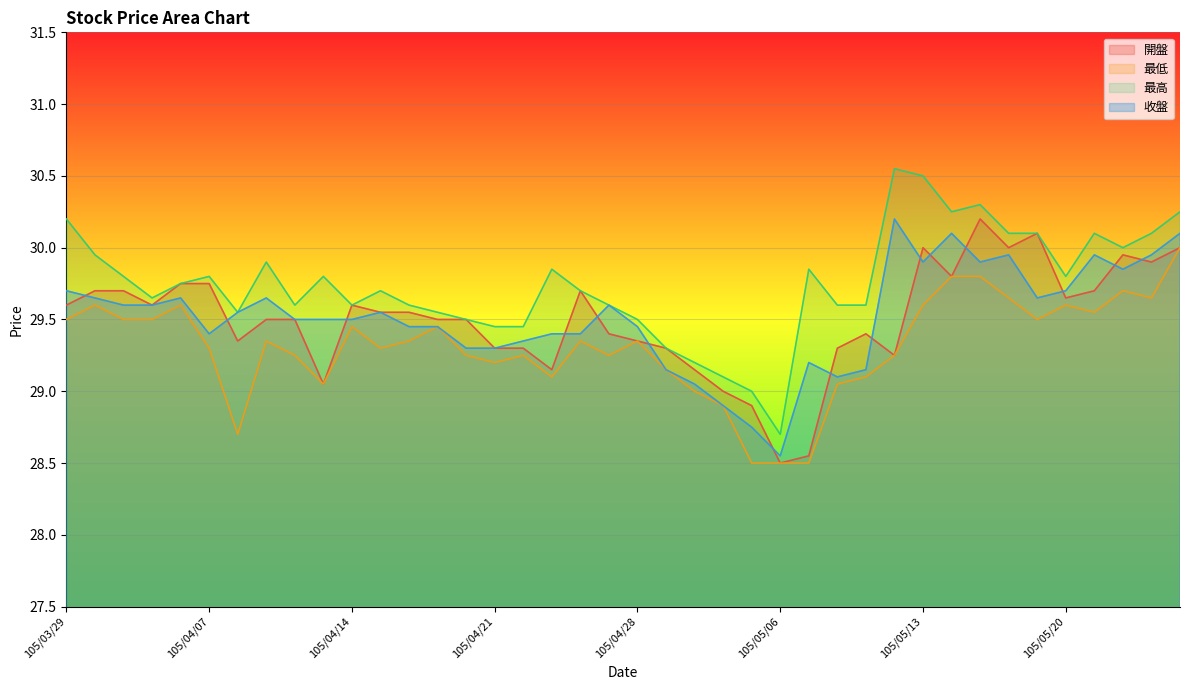

Reading left to right, transcribe all the data shown in this chart.

開盤: 29.6	29.7	29.7	29.6	29.8	29.8	29.4	29.5	29.5	29.1	29.6	29.6	29.6	29.5	29.5	29.3	29.3	29.1	29.7	29.4	29.4	29.3	29.1	29.0	28.9	28.5	28.6	29.3	29.4	29.2	30.0	29.8	30.2	30.0	30.1	29.6	29.7	29.9	29.9	30.0
最低: 29.5	29.6	29.5	29.5	29.6	29.3	28.7	29.4	29.2	29.1	29.4	29.3	29.4	29.4	29.2	29.2	29.2	29.1	29.4	29.2	29.4	29.1	29.0	28.9	28.5	28.5	28.5	29.1	29.1	29.2	29.6	29.8	29.8	29.6	29.5	29.6	29.6	29.7	29.6	30.0
最高: 30.2	29.9	29.8	29.6	29.8	29.8	29.6	29.9	29.6	29.8	29.6	29.7	29.6	29.6	29.5	29.4	29.4	29.9	29.7	29.6	29.5	29.3	29.2	29.1	29.0	28.7	29.9	29.6	29.6	30.6	30.5	30.2	30.3	30.1	30.1	29.8	30.1	30.0	30.1	30.2
收盤: 29.7	29.6	29.6	29.6	29.6	29.4	29.6	29.6	29.5	29.5	29.5	29.6	29.4	29.4	29.3	29.3	29.4	29.4	29.4	29.6	29.4	29.1	29.1	28.9	28.8	28.6	29.2	29.1	29.1	30.2	29.9	30.1	29.9	29.9	29.6	29.7	29.9	29.9	29.9	30.1